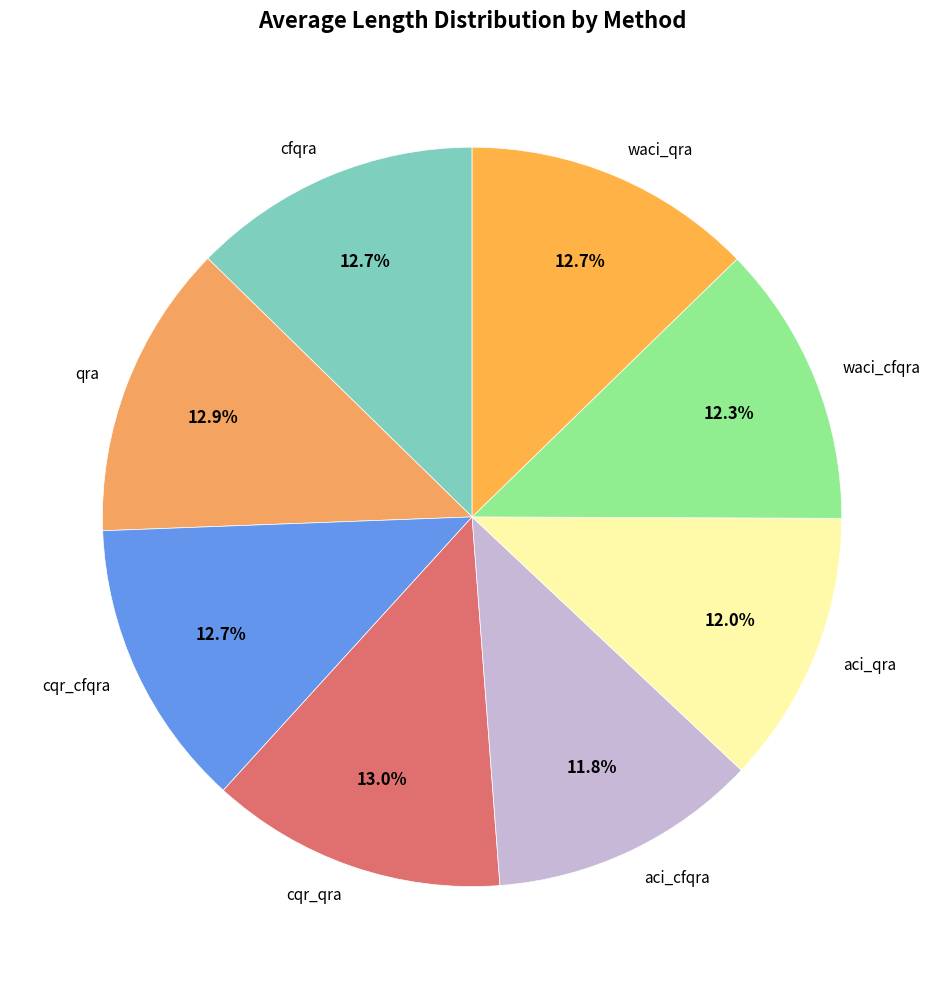

What is the total percentage of waci_qra and cqr_qra?

25.7%